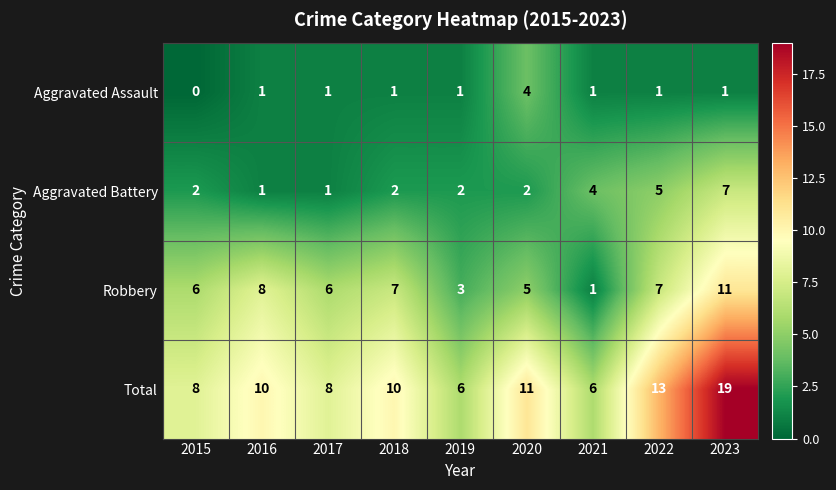

True or false: Aggravated Battery has a value of 5 at 2022.

True